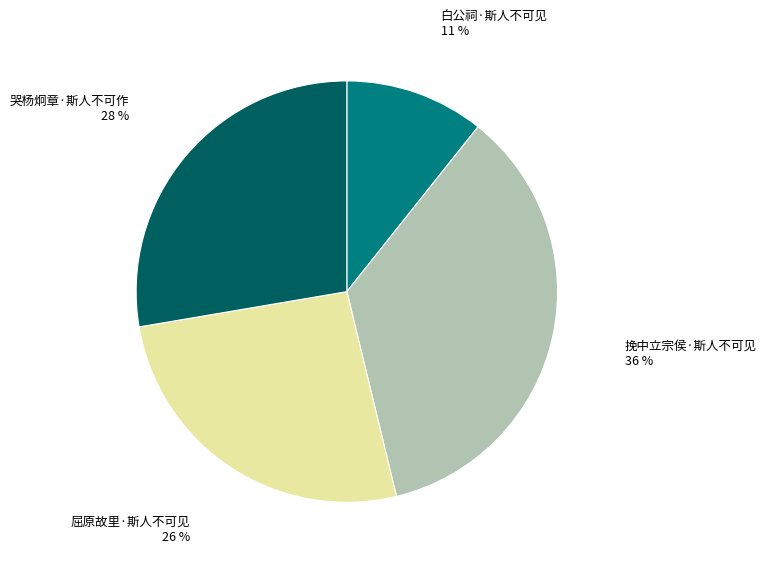

To the nearest percent, what is the average slice percentage?

25%